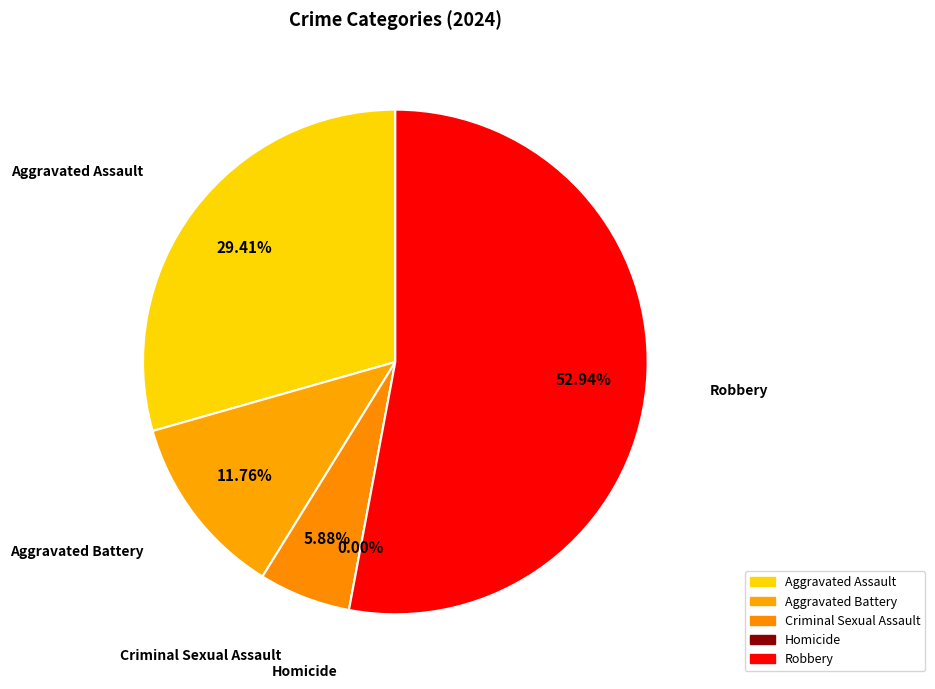

Is it true that Aggravated Assault is 29% of the pie?

True